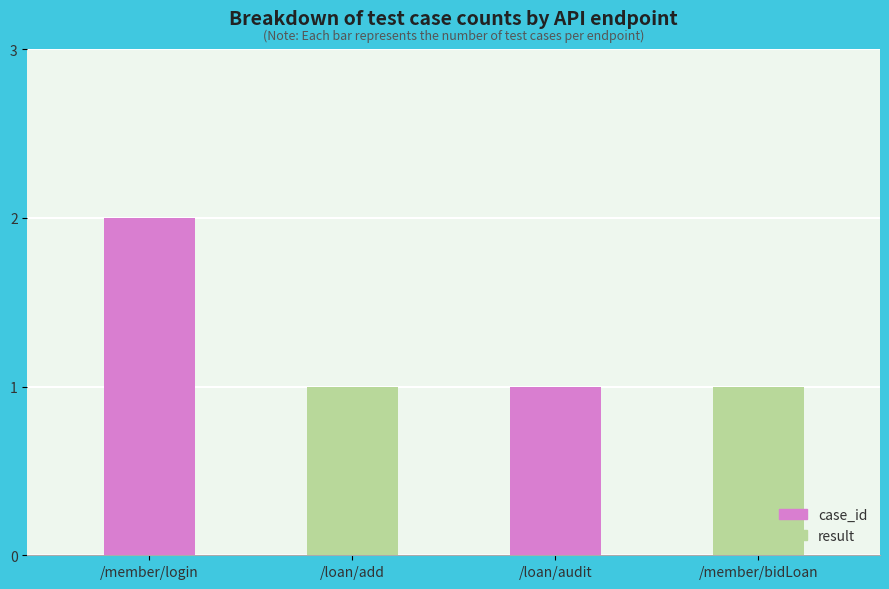

What position from the left is /loan/add?

2